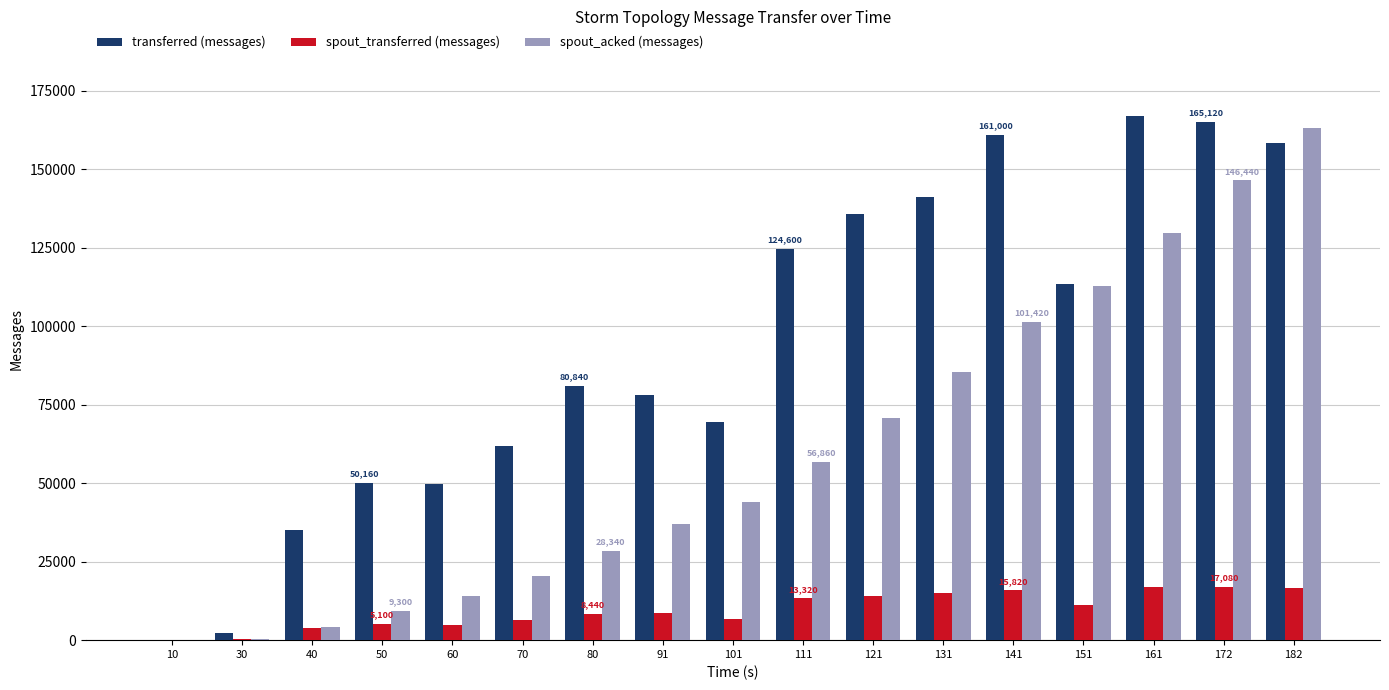

The spout_acked (messages) series shows 36880 at 91. True or false?

True